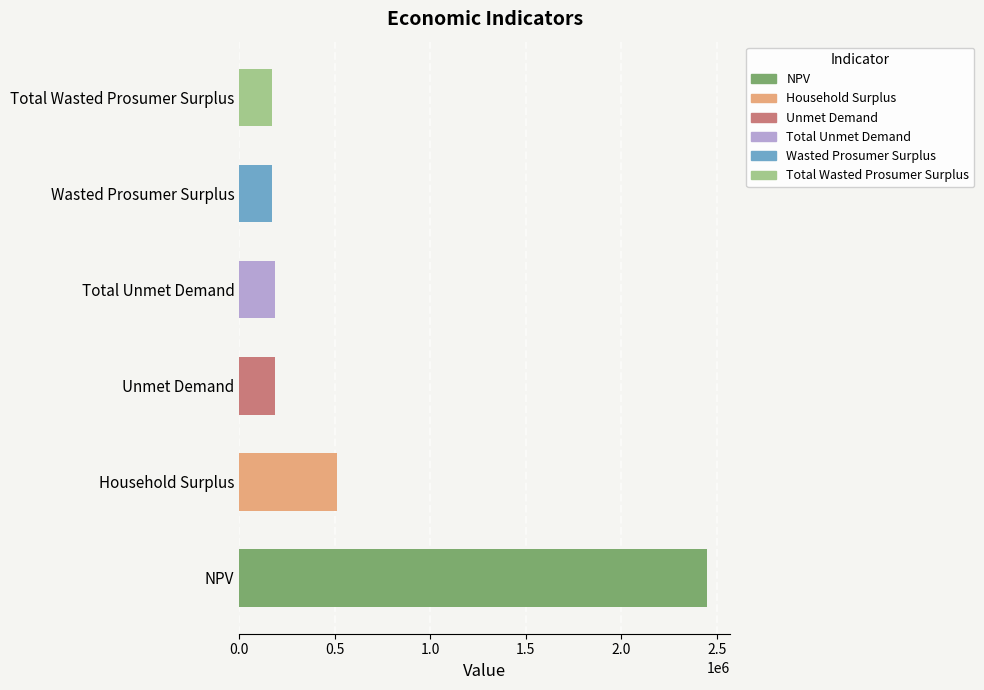

What position from the left is Total Wasted Prosumer Surplus?

6